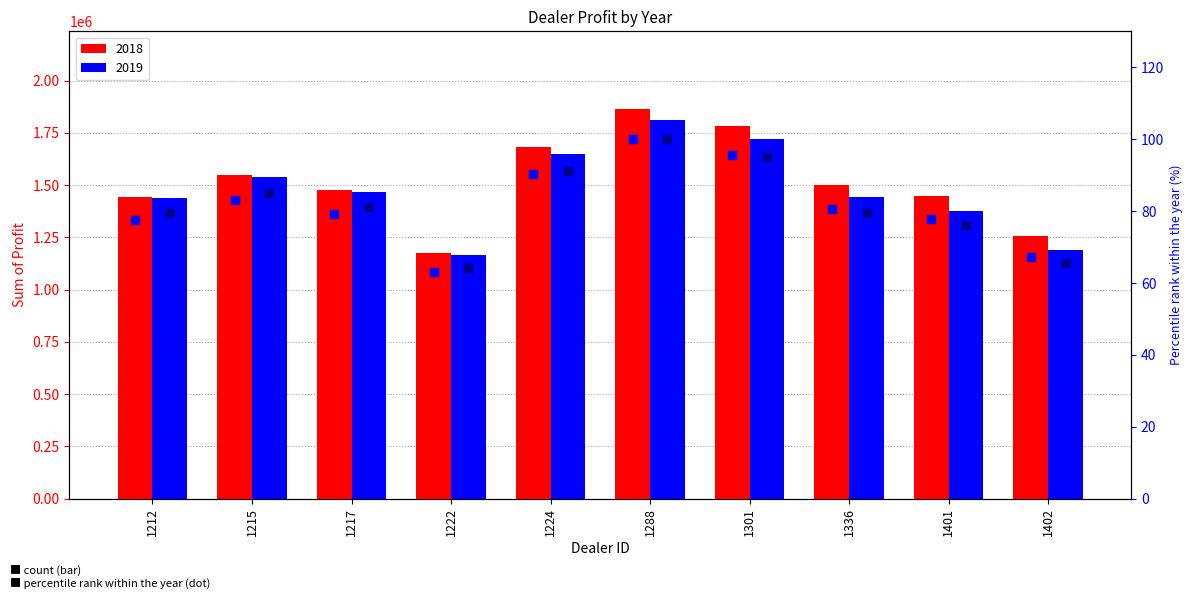

What is the total value across all series at 1288?

200.0